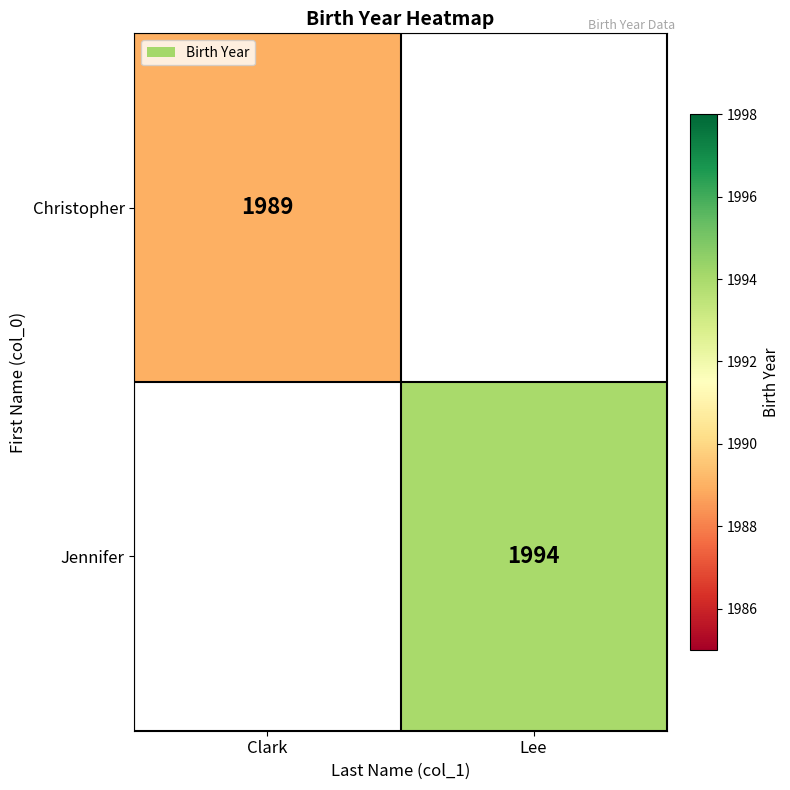

The value of Jennifer at Lee is 3400. True or false?

False